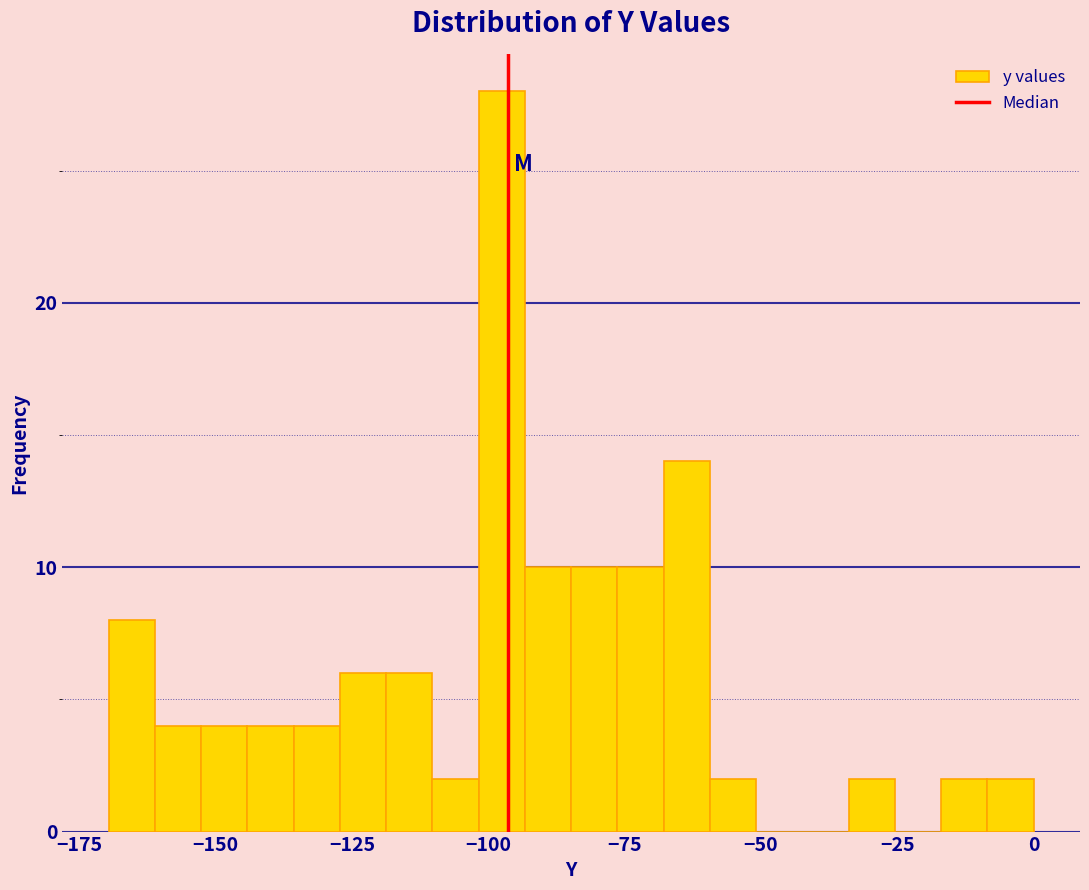

Around what value on the x-axis is the tallest bar? Give the approximate position of its centre, as read against the axis.

-100